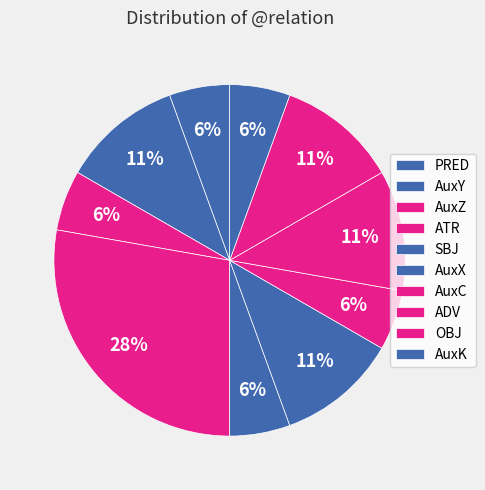

Is AuxX the majority of the pie?

No